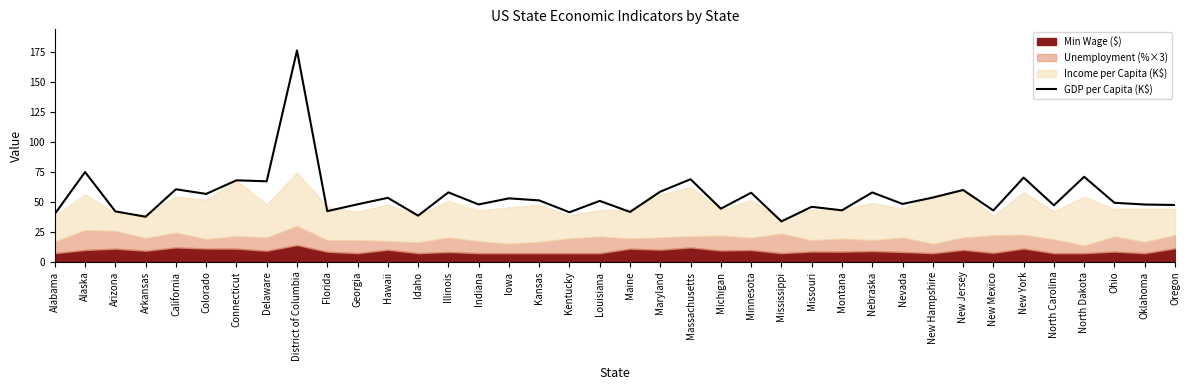

How many lines are shown in the chart?

1